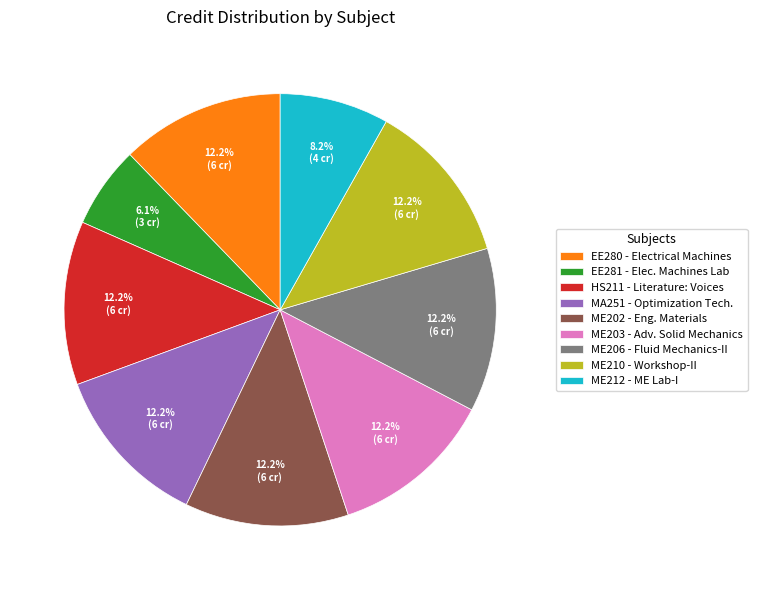

What is the smallest slice in the pie chart?

EE281